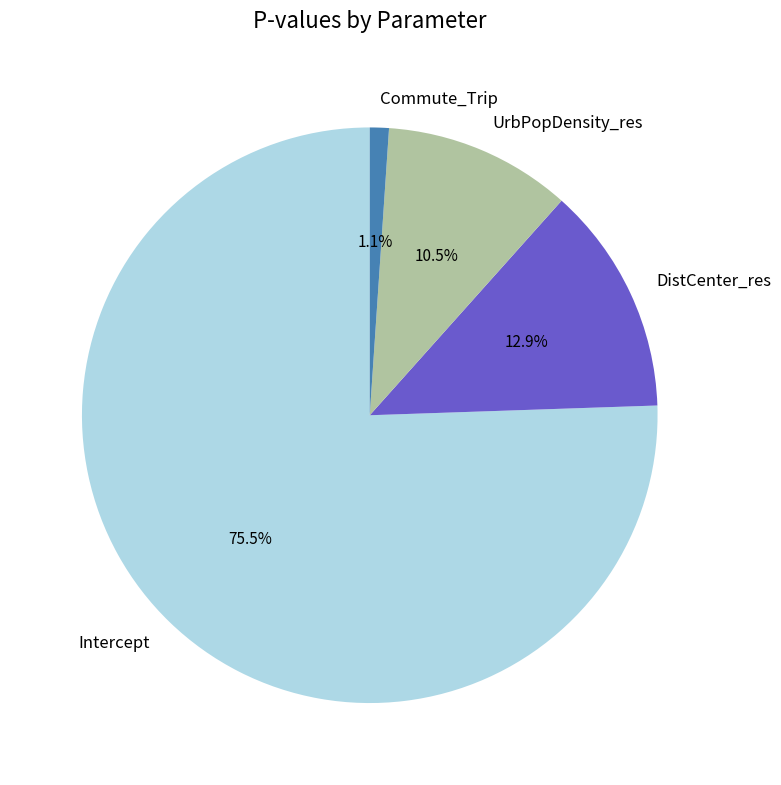

To the nearest percent, what portion does Commute_Trip represent?

1%